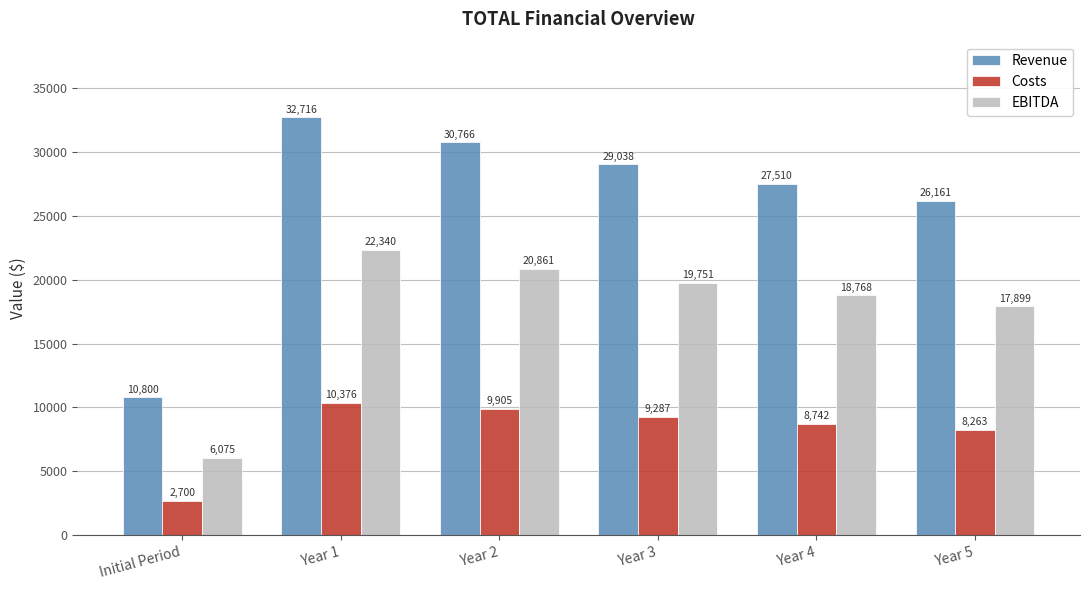

What is the sum of the Costs values at Year 3 and Year 2?

19191.9